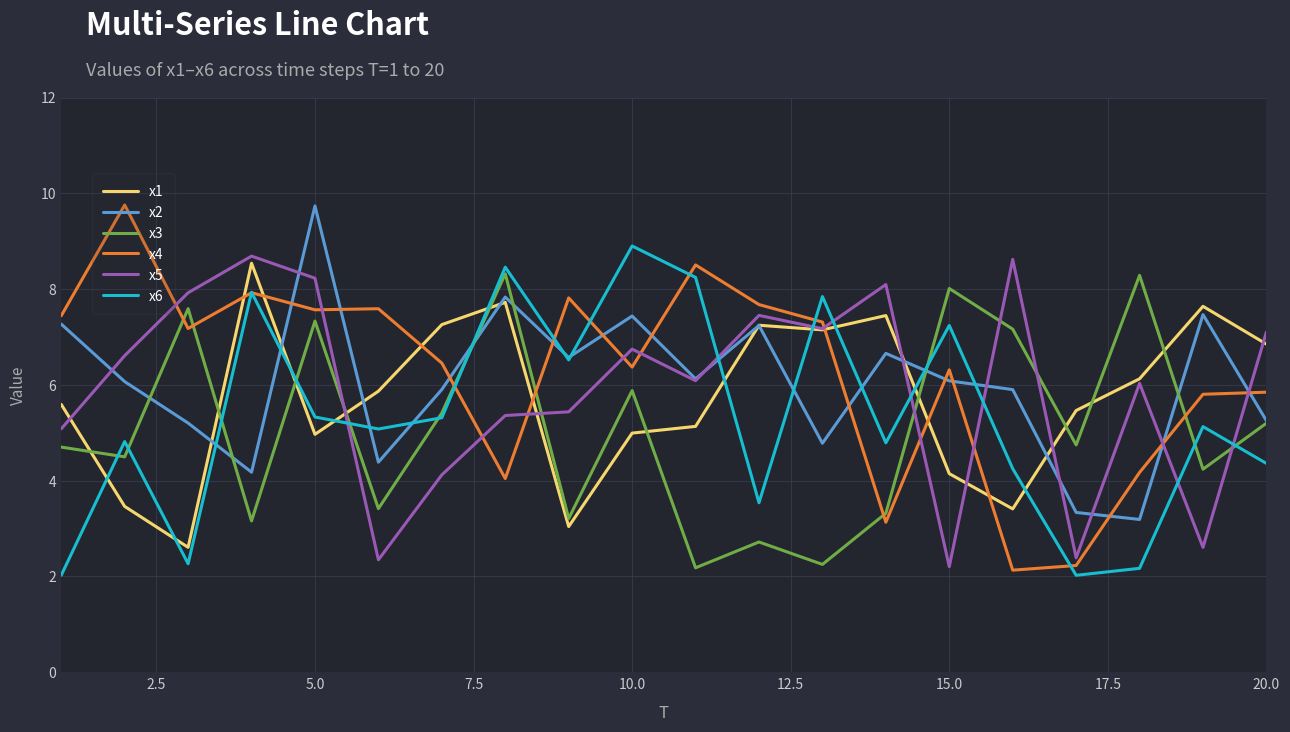

Which series has the widest spread of values?

x4